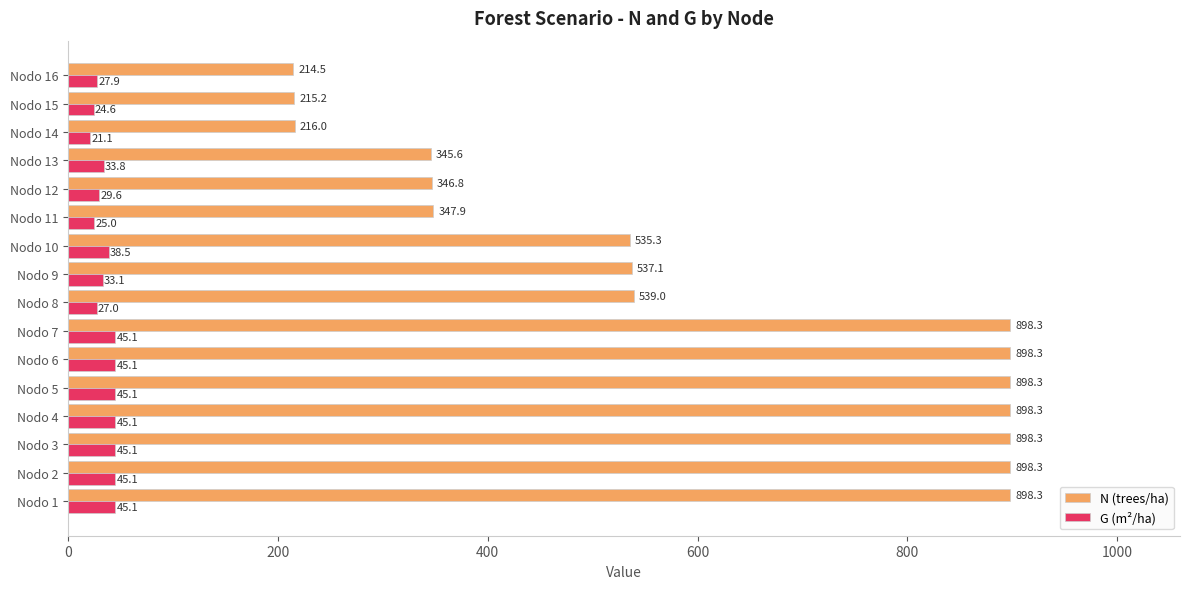

Is it true that N (trees/ha) equals 1298.1 at Nodo 5?

False